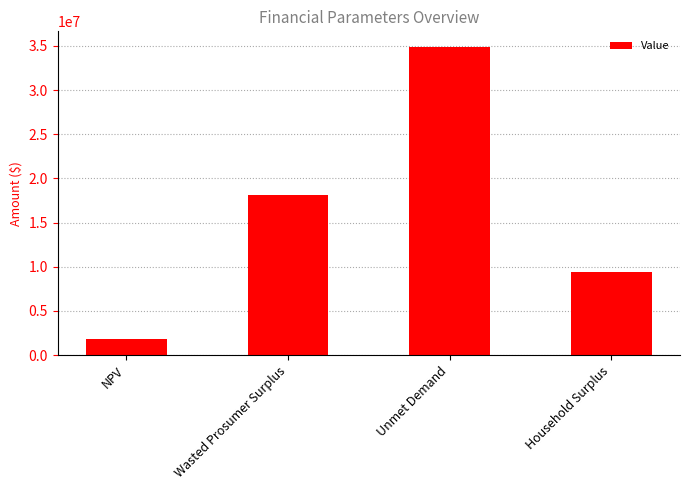

Reading left to right, transcribe all the data shown in this chart.

1839487.3	18093321.8	34912783.2	9383464.1